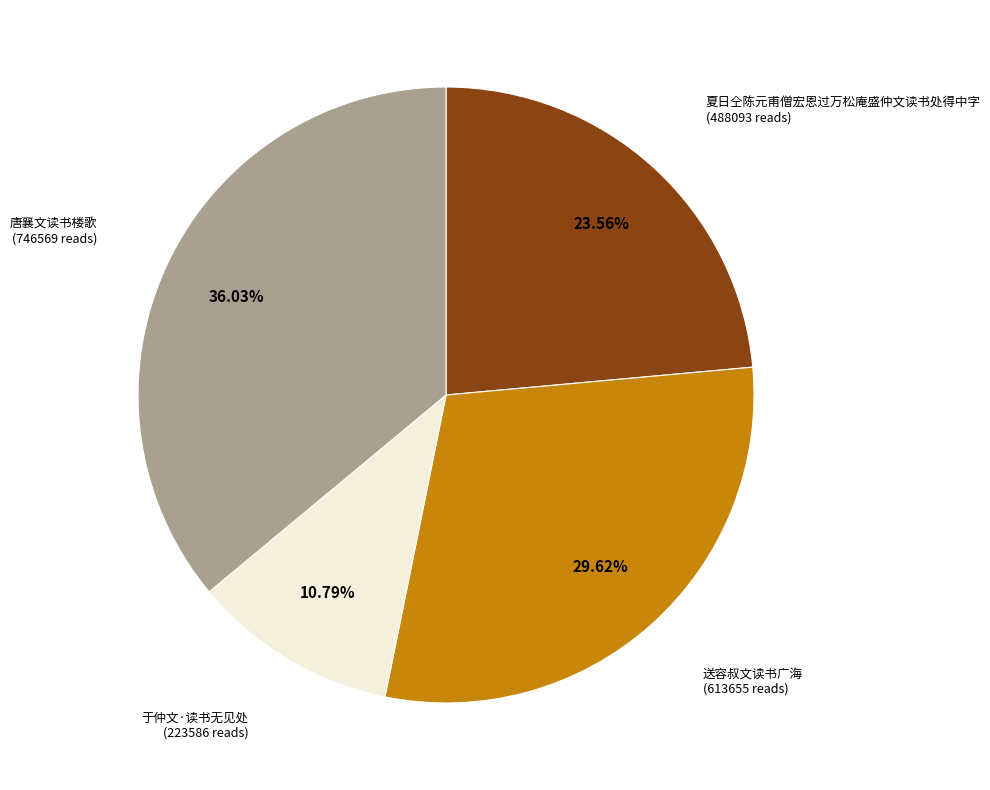

Count the number of slices in the pie.

4